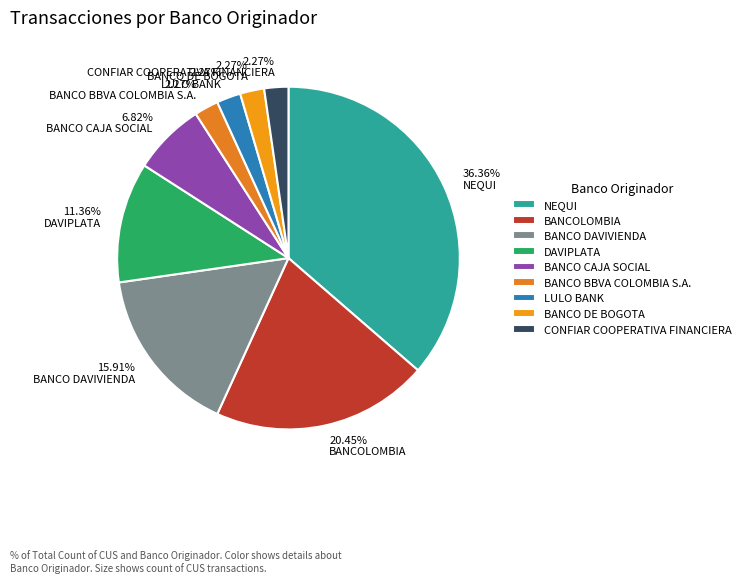

Count the number of slices in the pie.

9